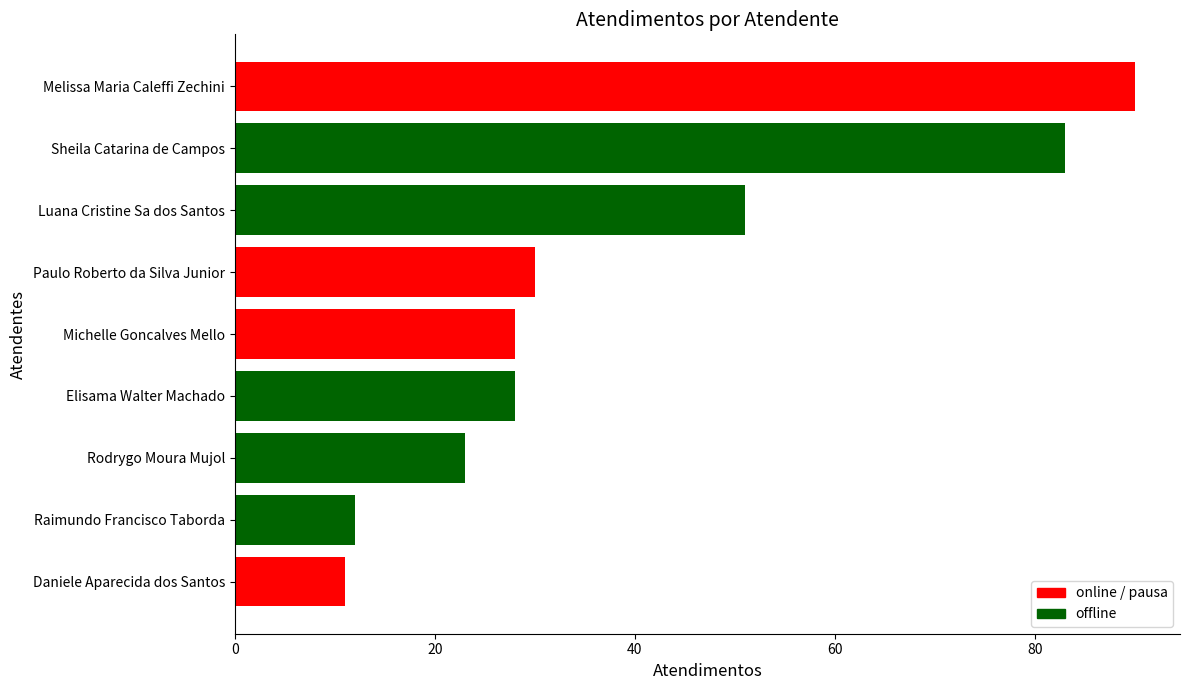

The value at Michelle Goncalves Mello is 47. True or false?

False